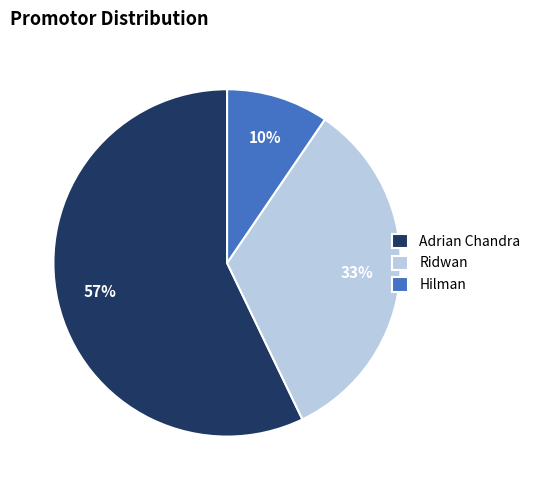

The Hilman slice represents 10% of the pie. True or false?

True